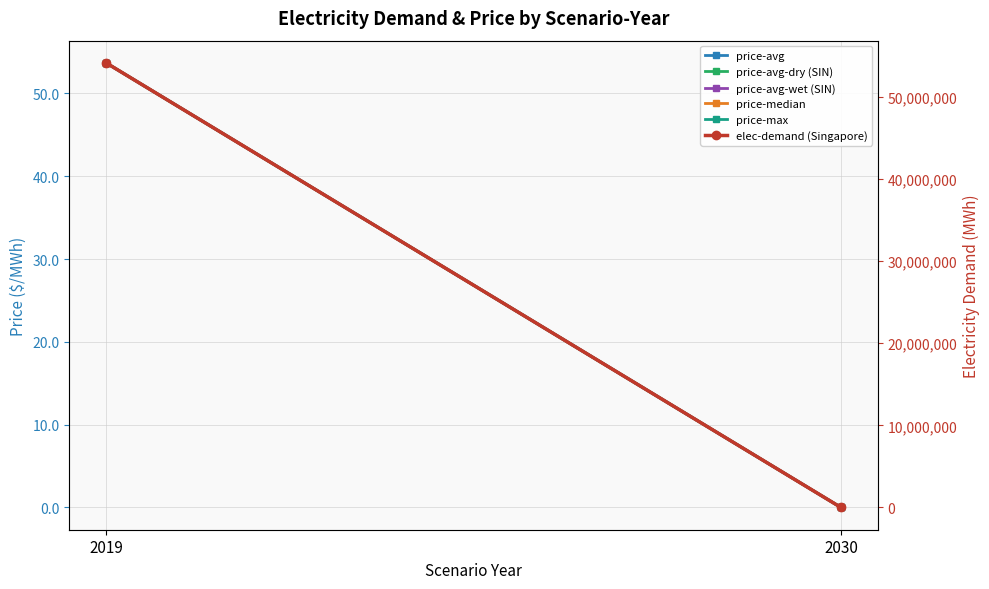

What is the average value of the price-avg-dry (SIN) series?

26.8